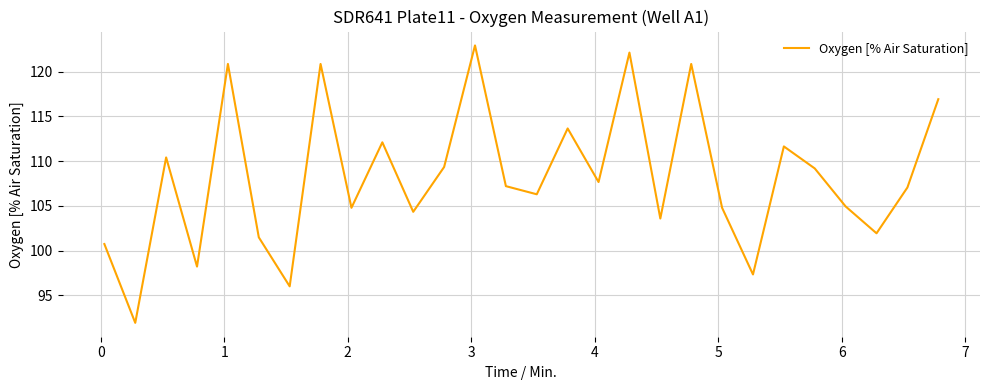

What is the maximum value shown in the chart?

122.9